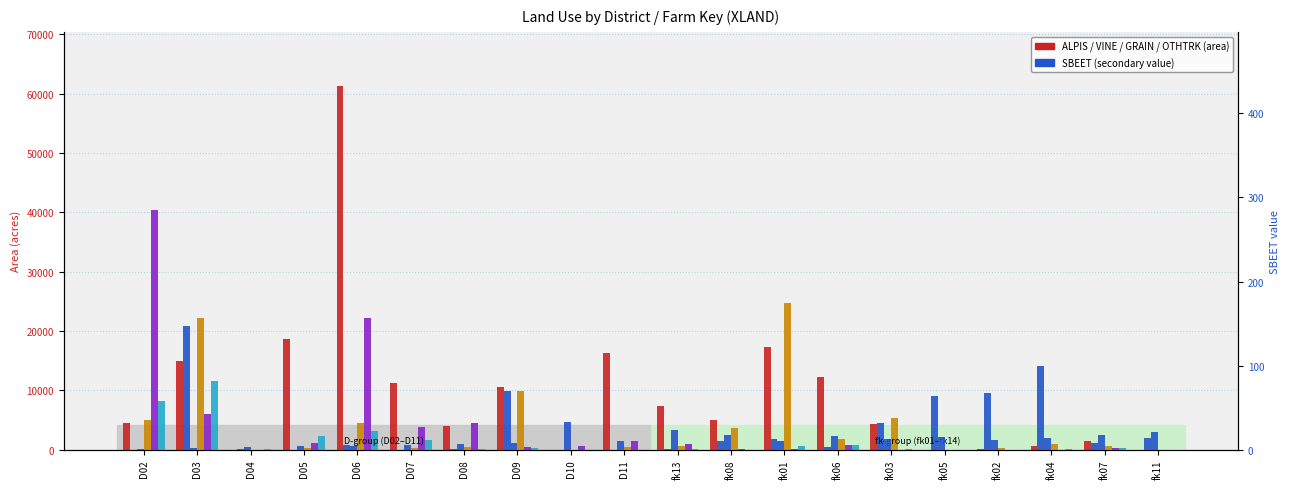

What is the greatest value displayed?

61219.9